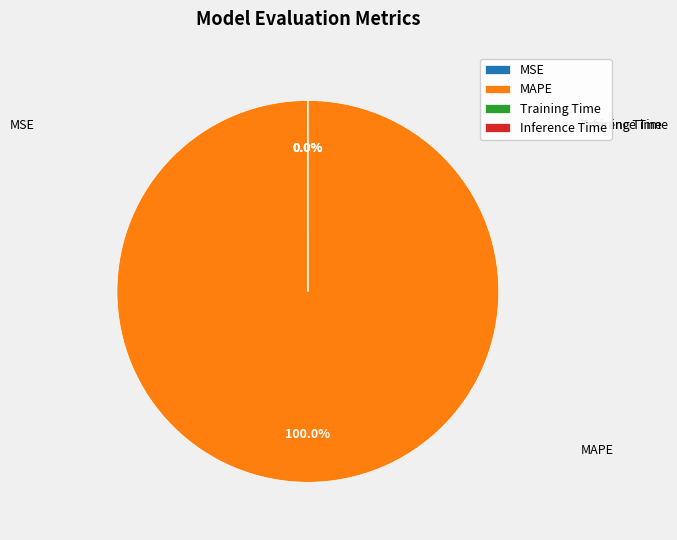

Does any single category account for the majority?

Yes